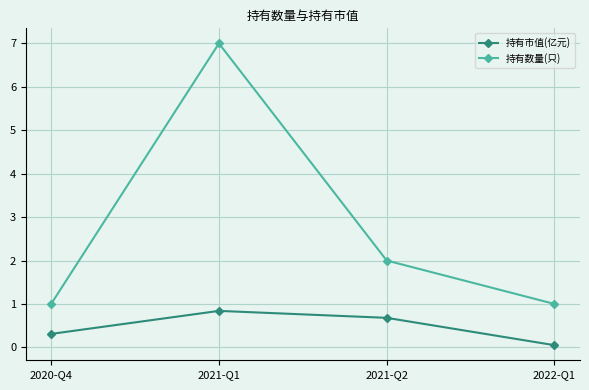

Does the chart display data point markers on the line(s)?

Yes